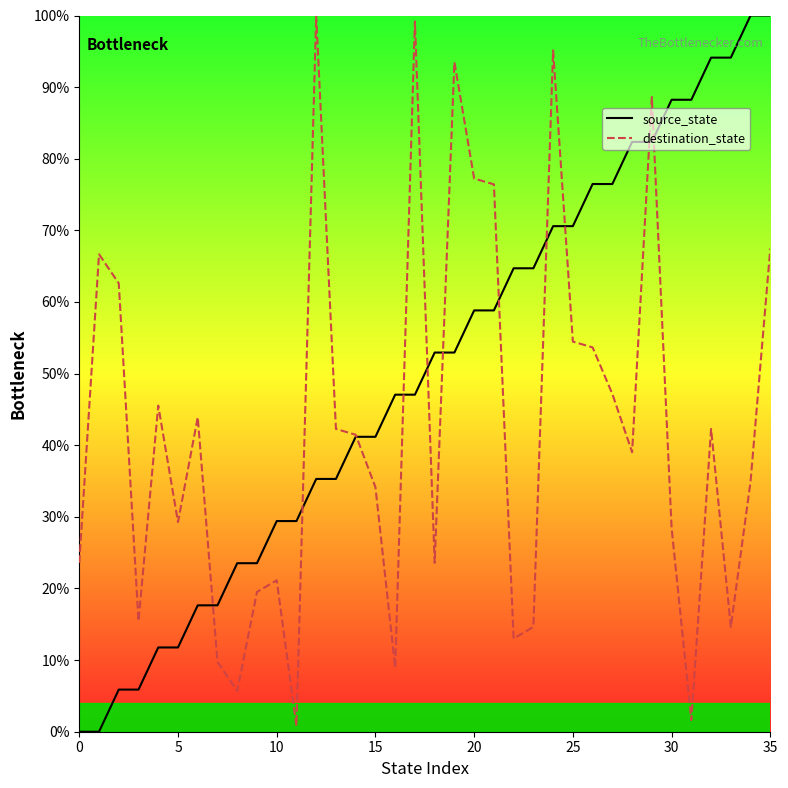

What is the total value across all series at 23?

79.3